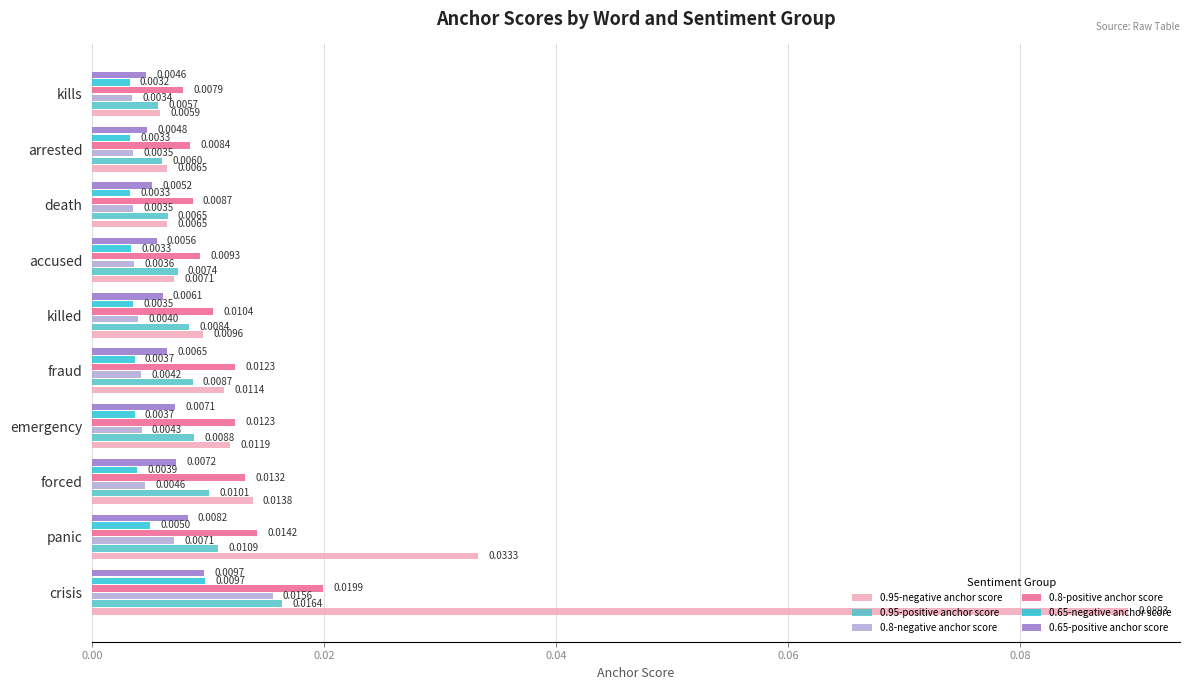

Rank the series at accused from lowest to highest value.

0.65-negative anchor score, 0.8-negative anchor score, 0.65-positive anchor score, 0.95-negative anchor score, 0.95-positive anchor score, 0.8-positive anchor score